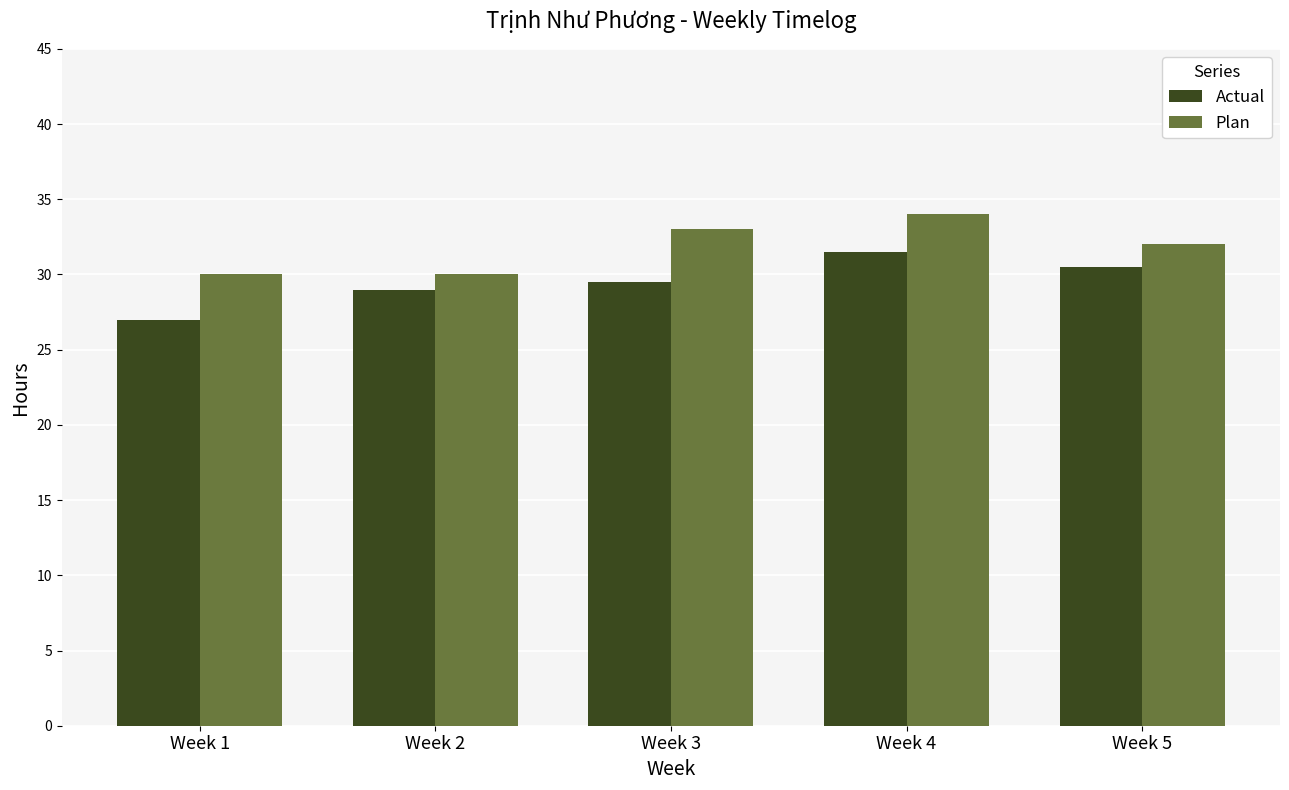

How many distinct data groups are displayed?

2